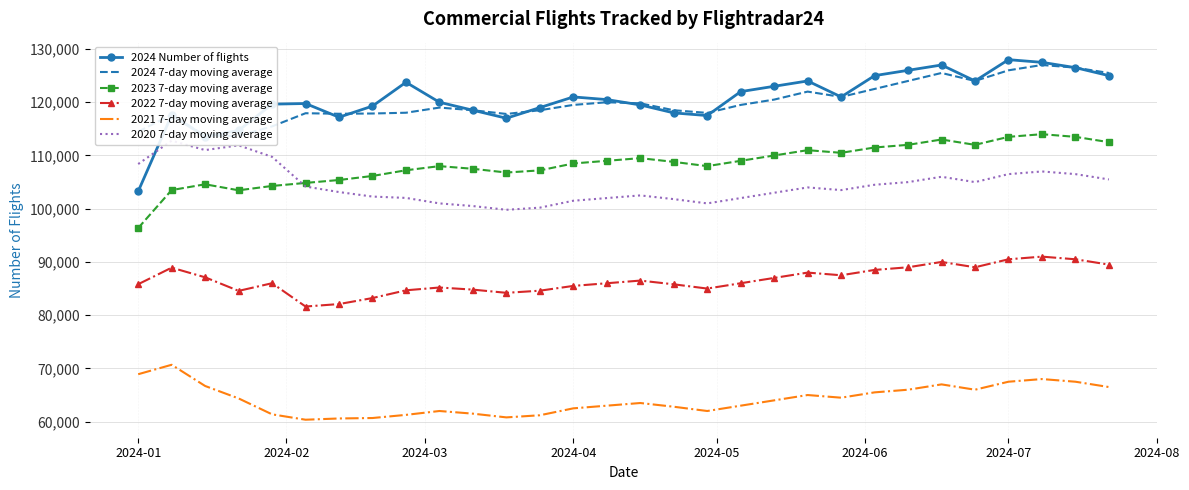

What is the highest value of the 2022 7-day moving average series?

91000